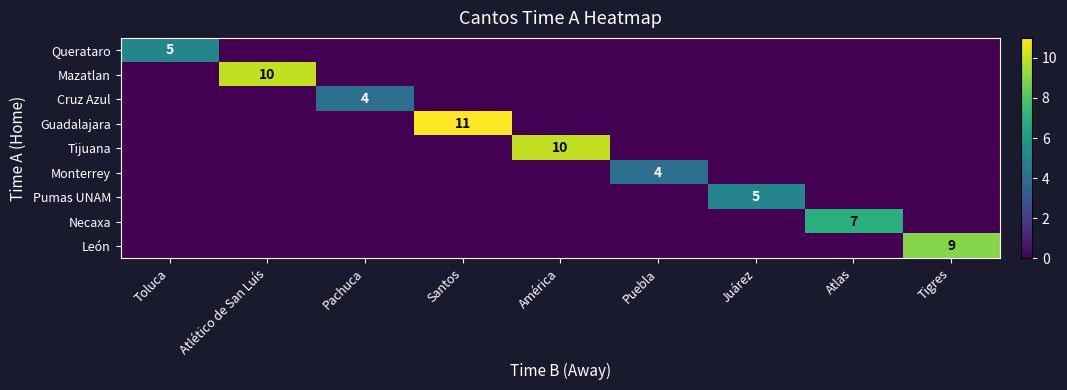

The Pumas UNAM series shows 1 at Juárez. True or false?

False